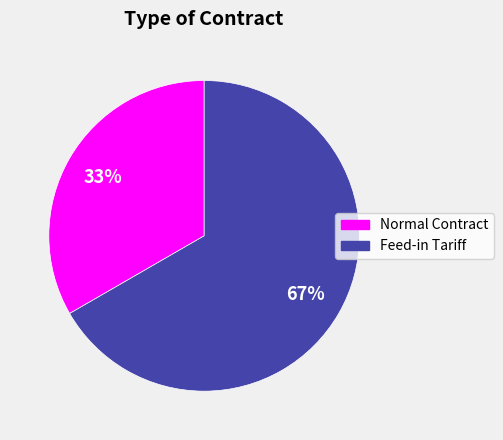

Approximately how many times larger is the value at Feed-in Tariff compared to Normal Contract?

2.0